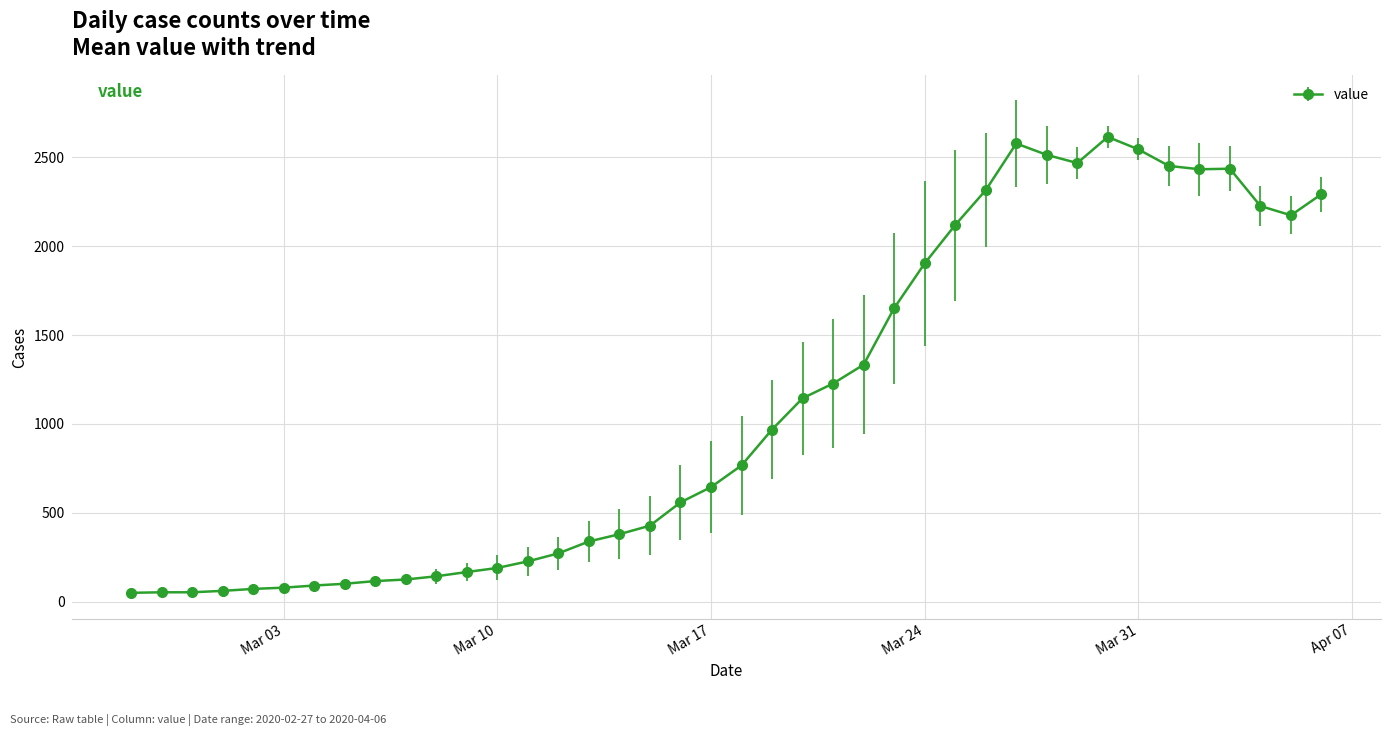

What is the sum of all values?

44291